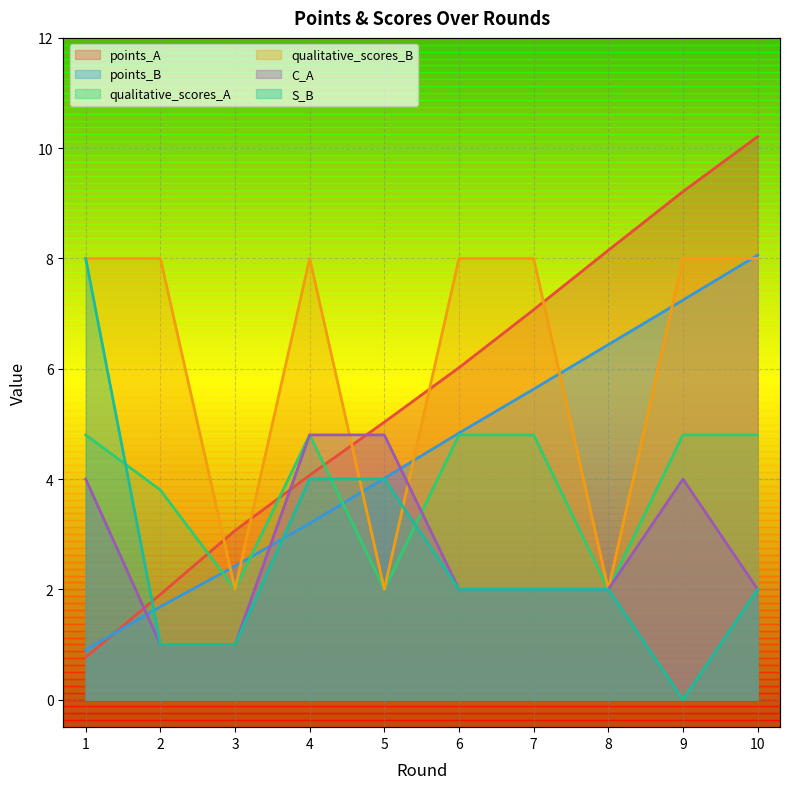

What is the difference between the highest and lowest values at 3?

2.1